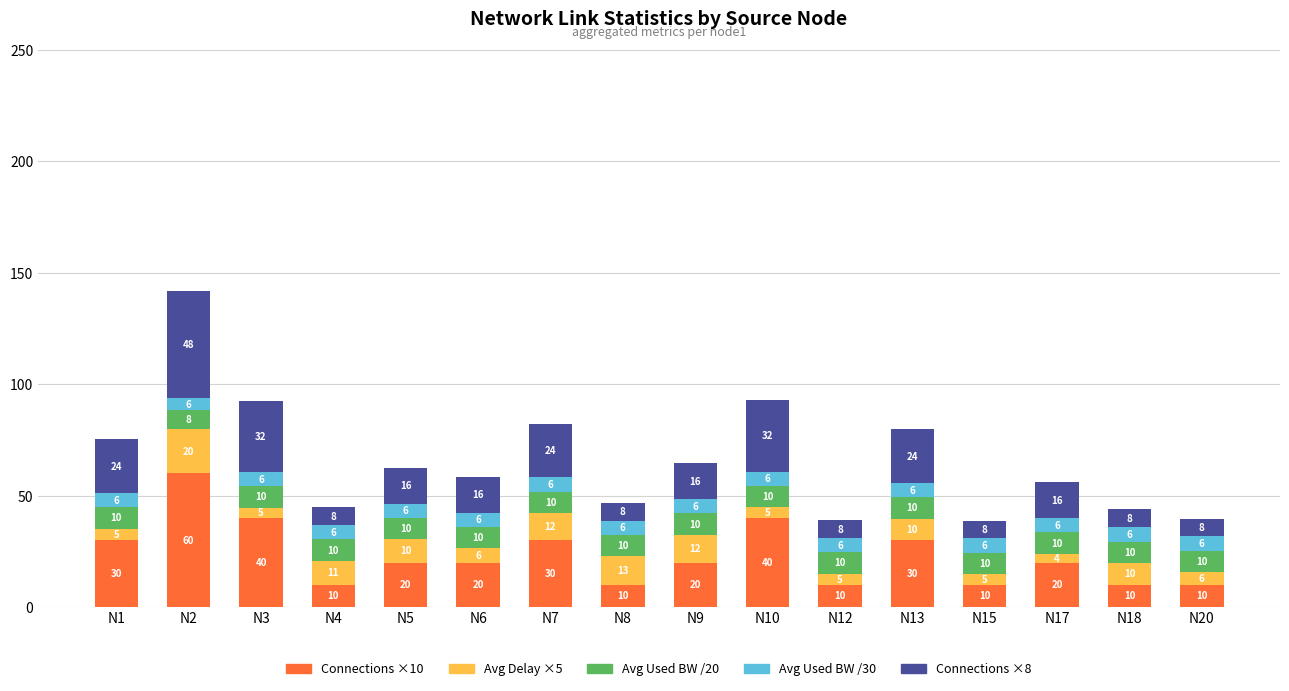

Is it true that Connections ×10 equals 20.0 at N6?

True